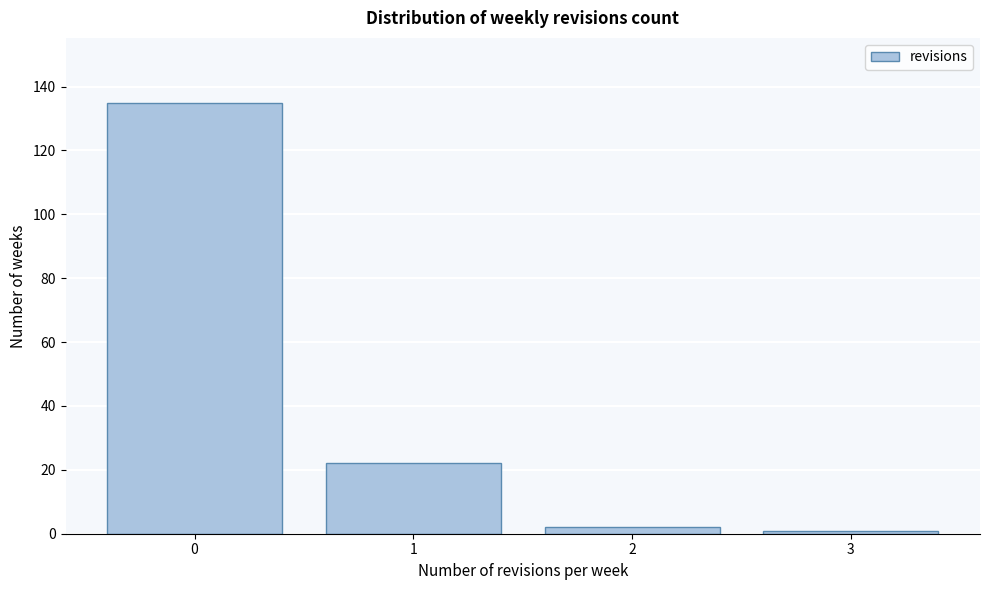

What is the height of the bar covering -0.5 to 0.5 on the x-axis? The values are not printed on the chart, so give them approximately, as read against the axis.

136